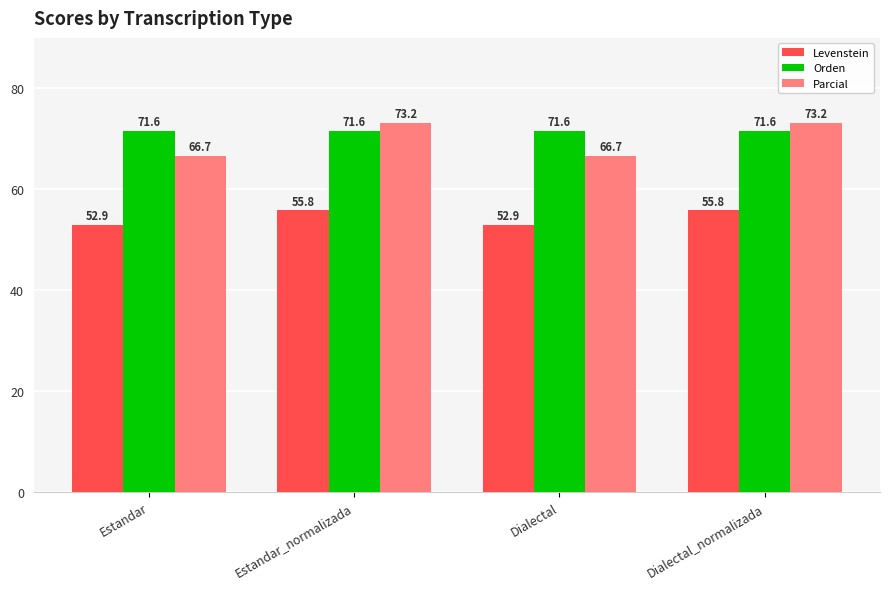

Is it true that Orden equals 101.7 at Dialectal_normalizada?

False